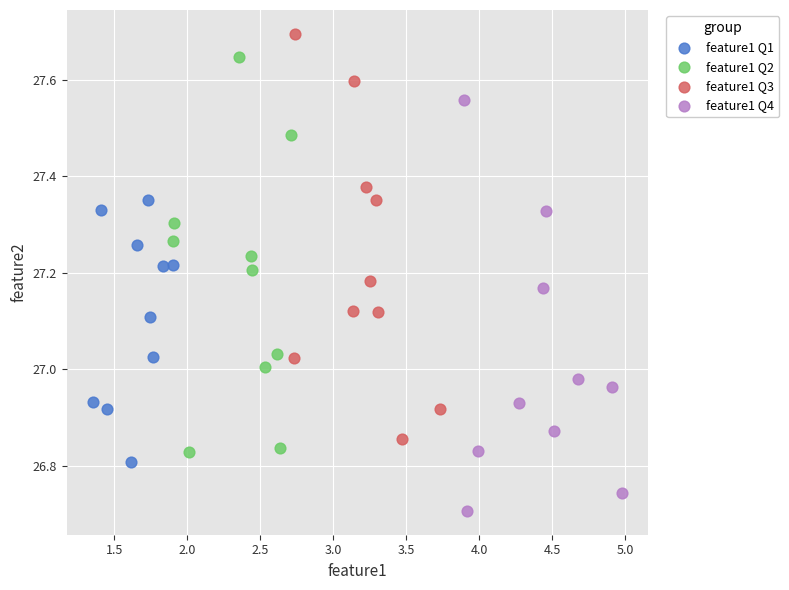

What are all the series names shown in the legend?

feature1 Q1, feature1 Q2, feature1 Q3, feature1 Q4